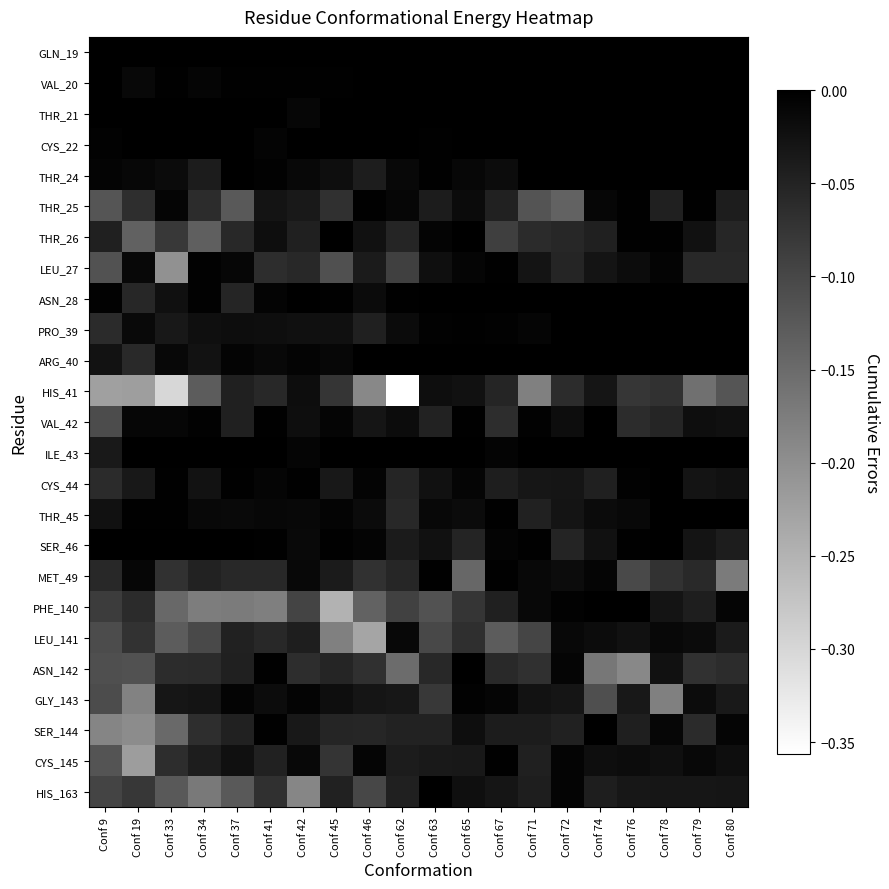

Between Conf 74 and Conf 42, which is larger?

Conf 74